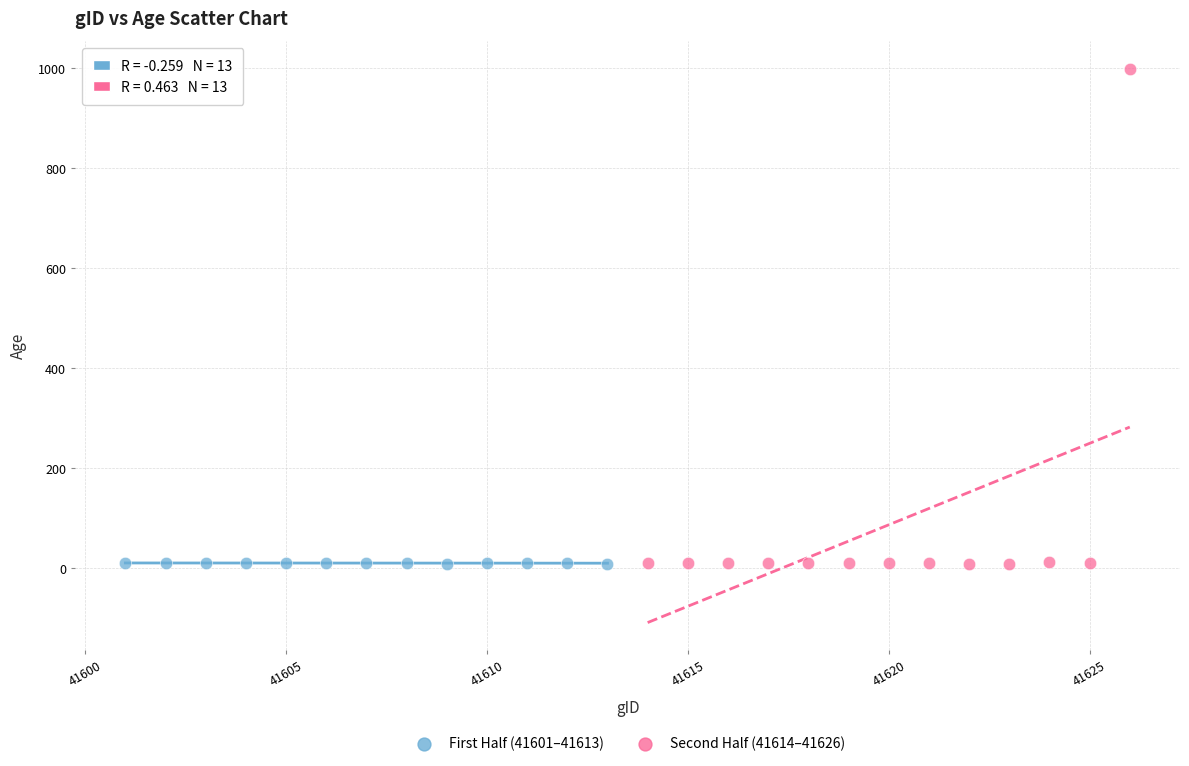

Which series has the largest Y range (max minus min)?

Second Half (41614–41626)